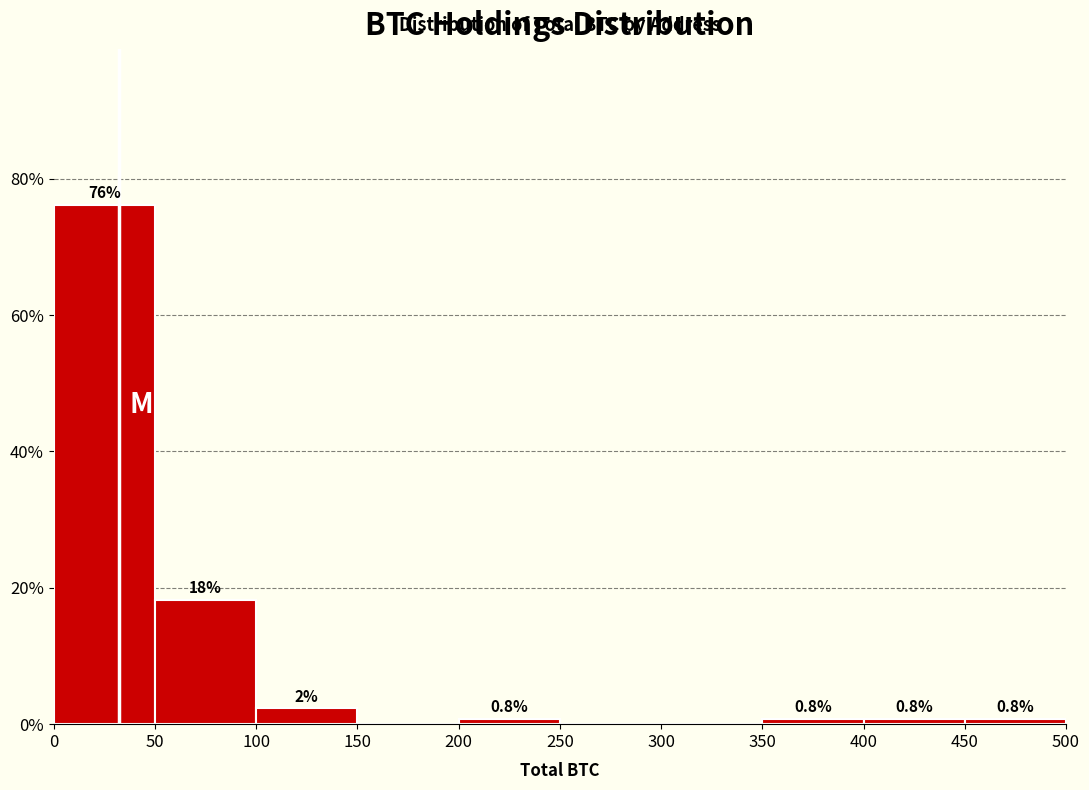

Over which range of the x-axis is the bar tallest?

0 to 50